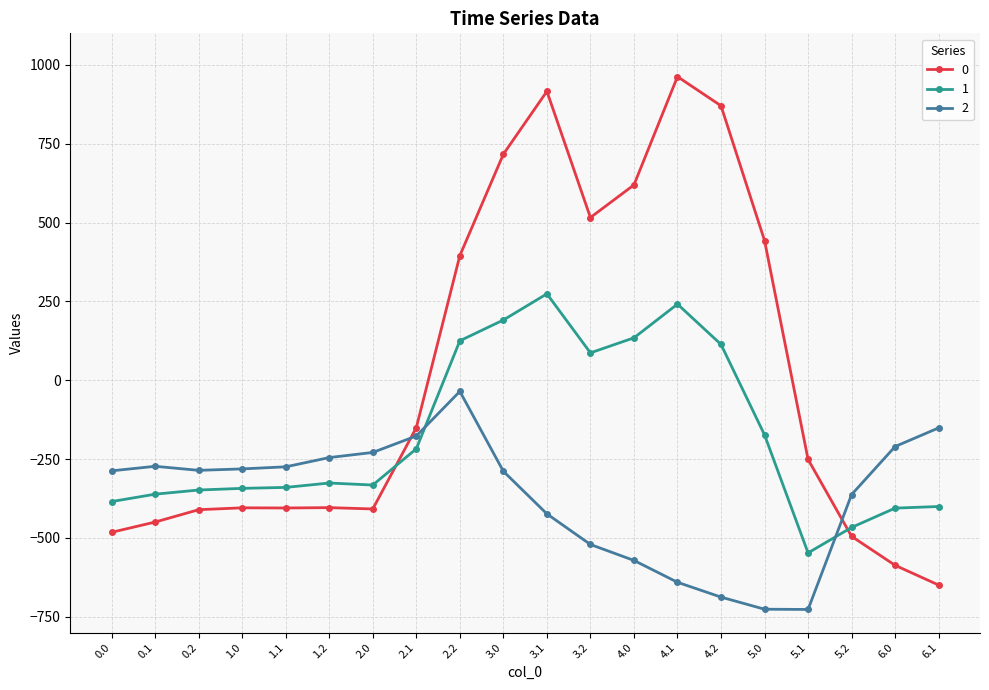

What is the maximum value shown in the chart?

962.7